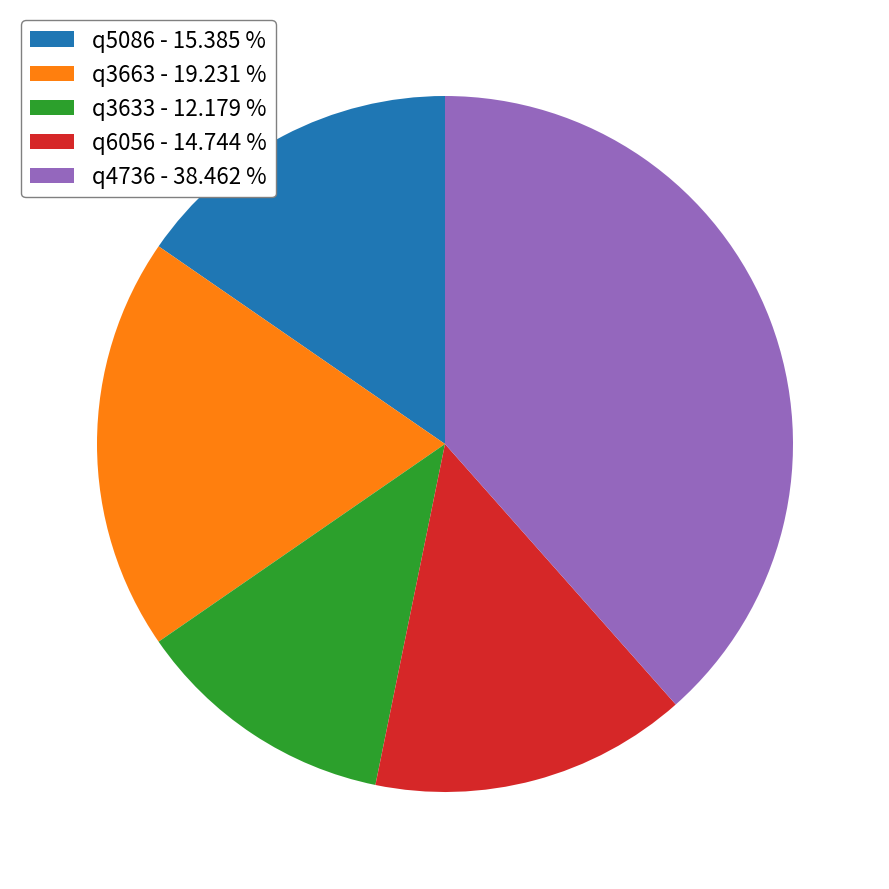

Is there any slice that represents more than half of the pie?

No